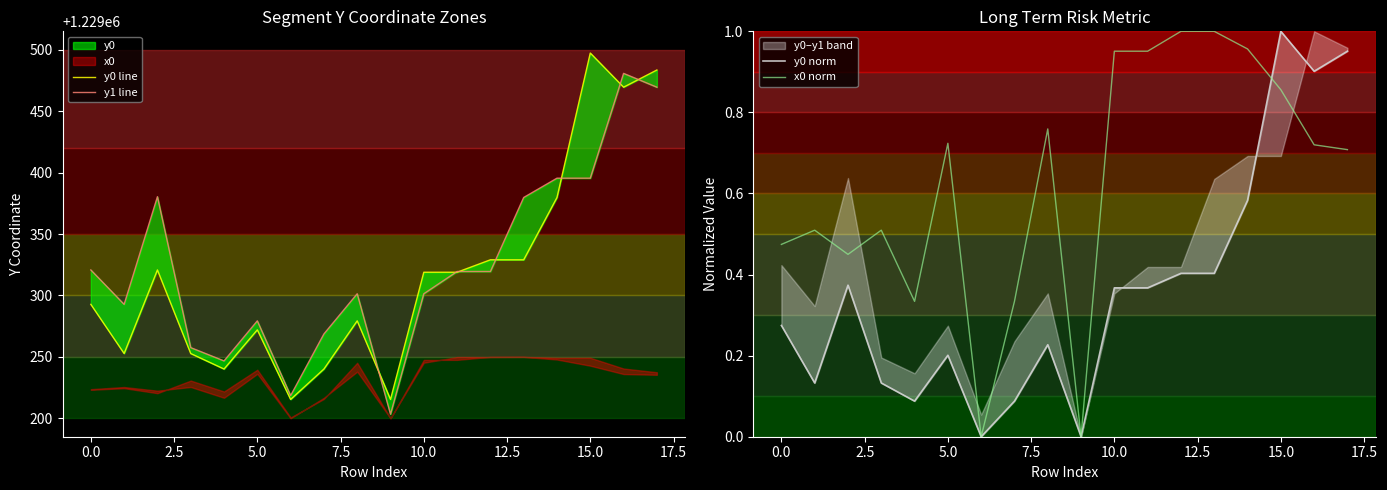

The value of x0 norm at 0.0 is 0.7. True or false?

False